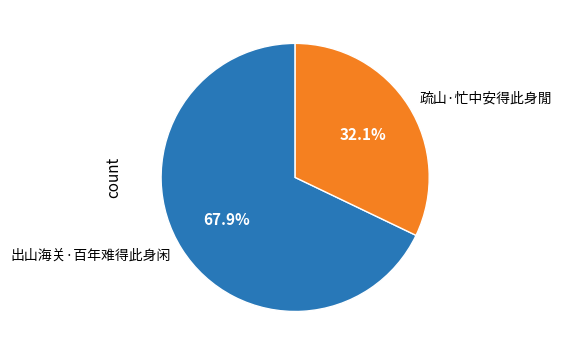

Rank the categories by value from lowest to highest.

疏山·忙中安得此身閒, 出山海关·百年难得此身闲